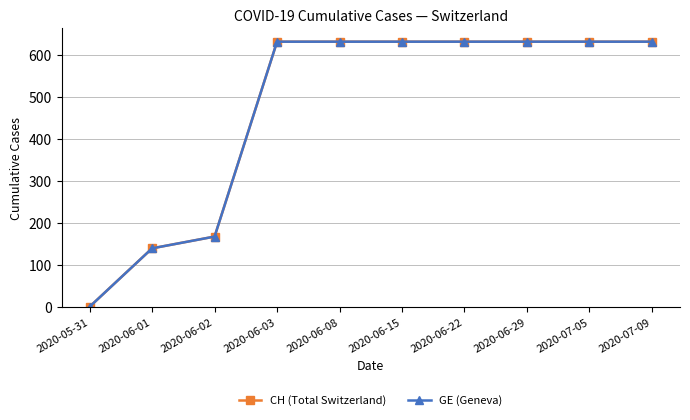

What is the difference between the maximum and minimum values in the CH (Total Switzerland) series?

631